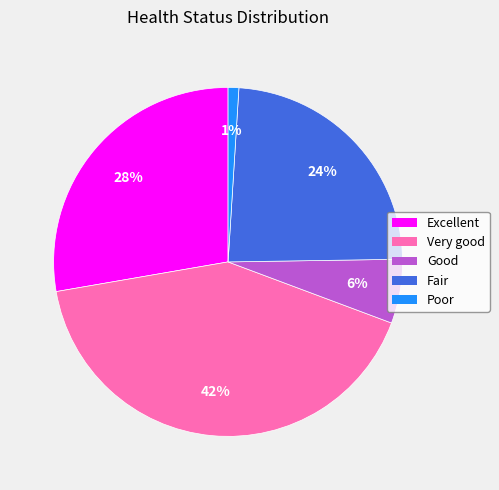

Is there any slice that represents more than half of the pie?

No